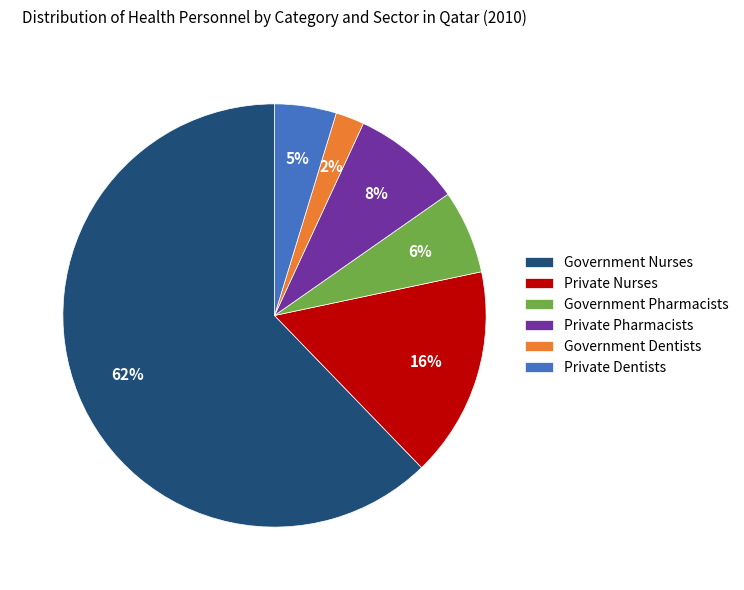

To the nearest percent, what portion does Private Dentists represent?

5%